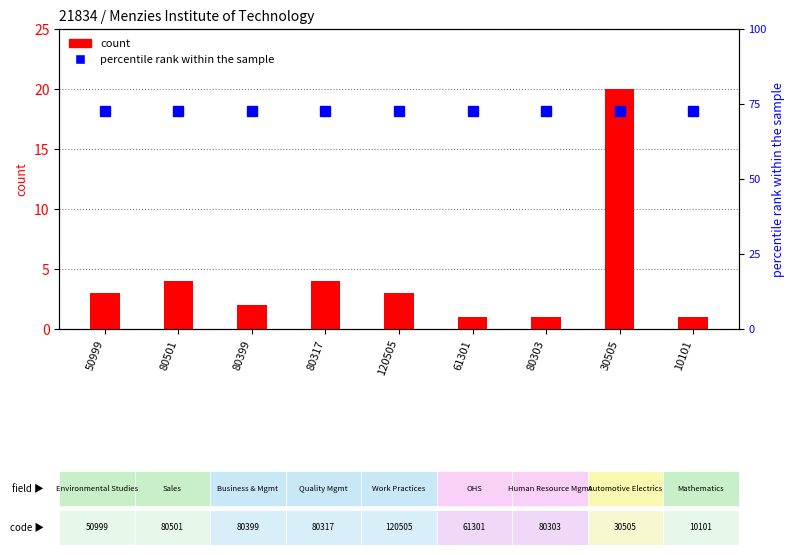

What is the difference between the highest and lowest values at 80399?

0.2